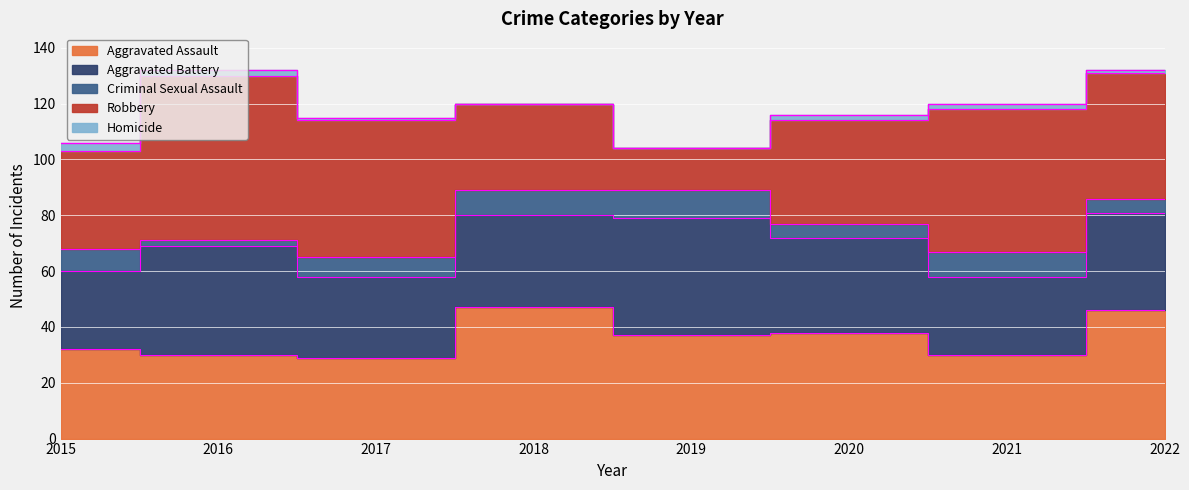

The value of Robbery at 2018 is 31. True or false?

True